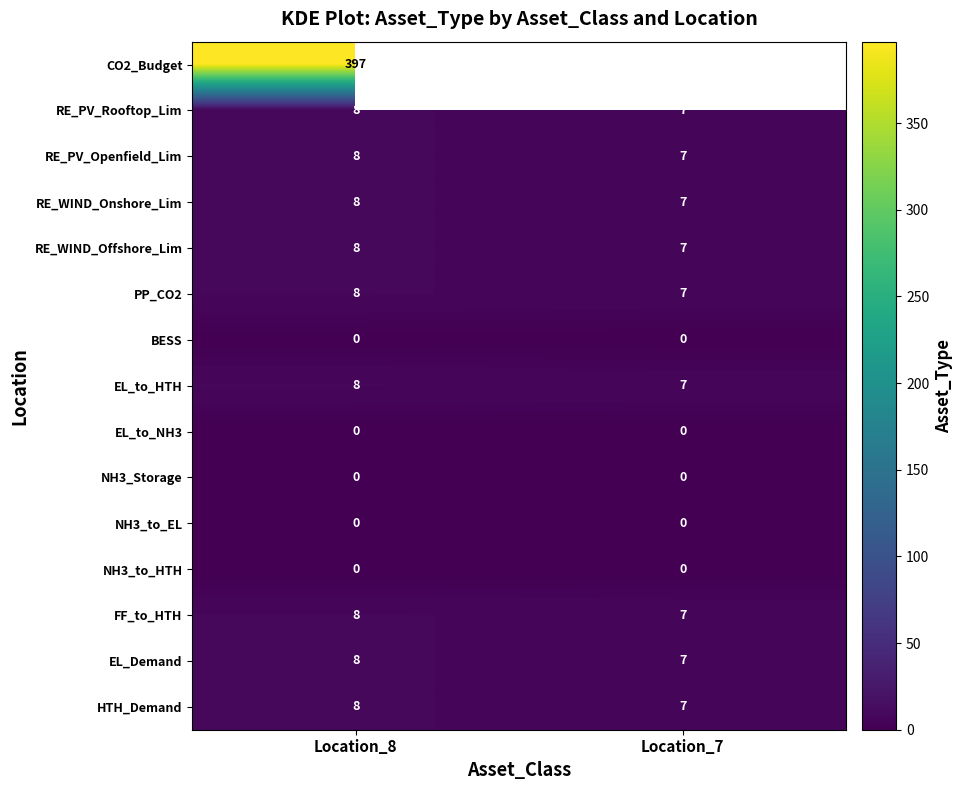

List the labels in order of RE_PV_Rooftop_Lim value, smallest first.

Location_7, Location_8